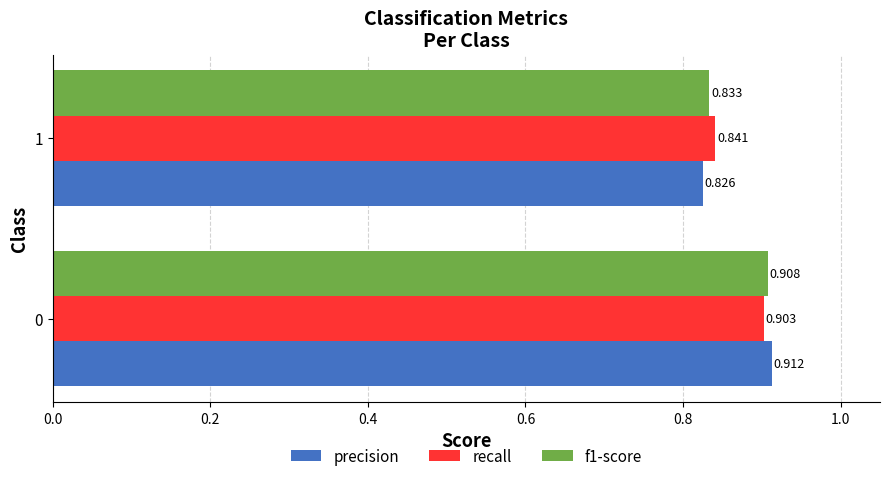

What is the difference between the maximum and minimum values in the precision series?

0.1